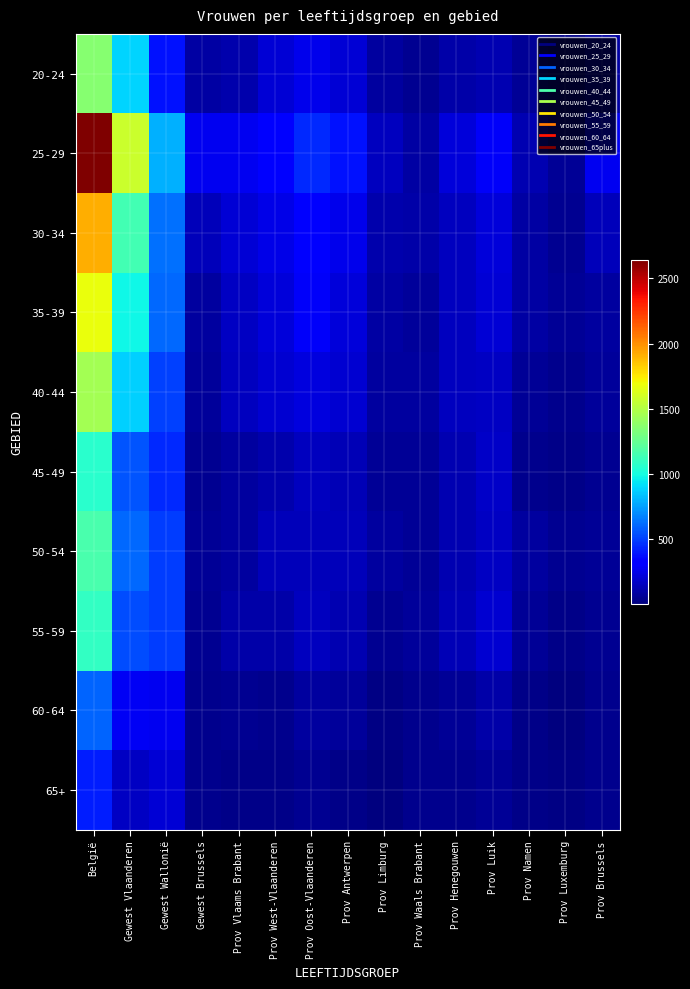

Which category has the lowest value across all series?

Prov Limburg